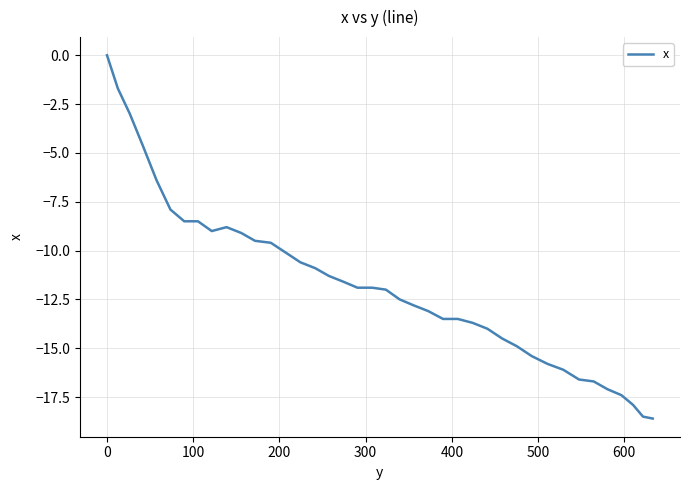

What is the minimum value shown in the chart?

-18.6